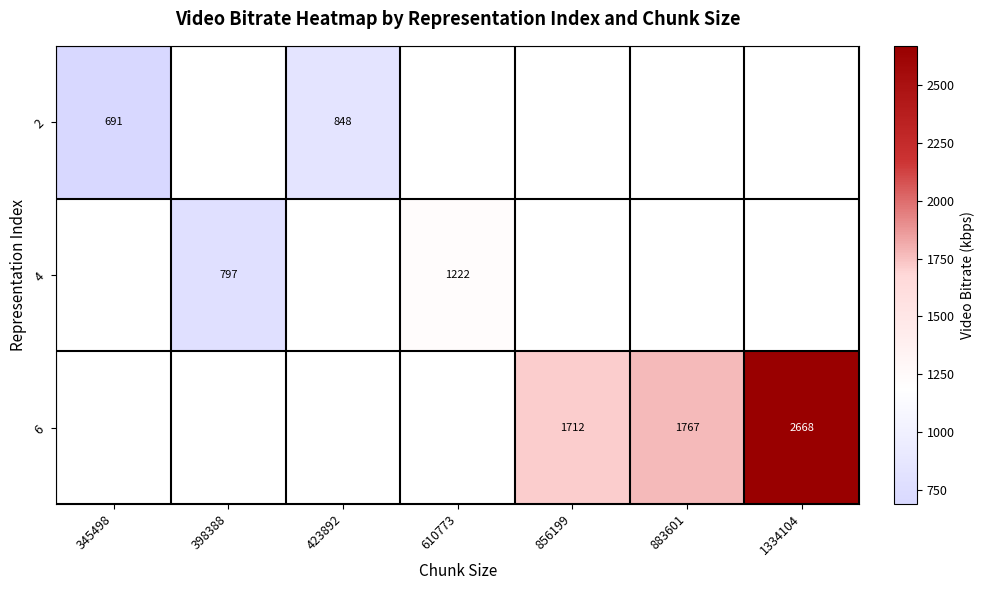

At 883601, list the series in order from largest to smallest.

2, 4, 6